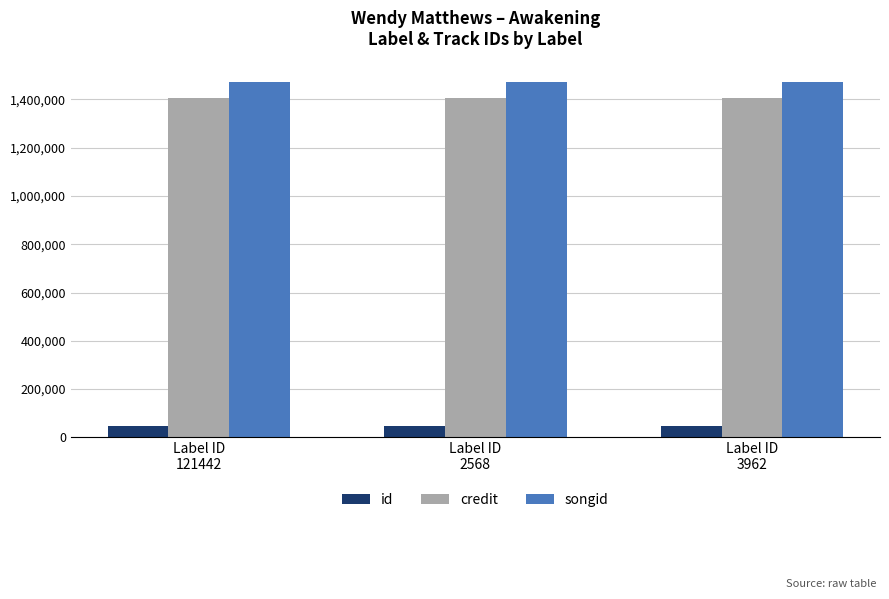

Which series has the largest total across all categories?

songid